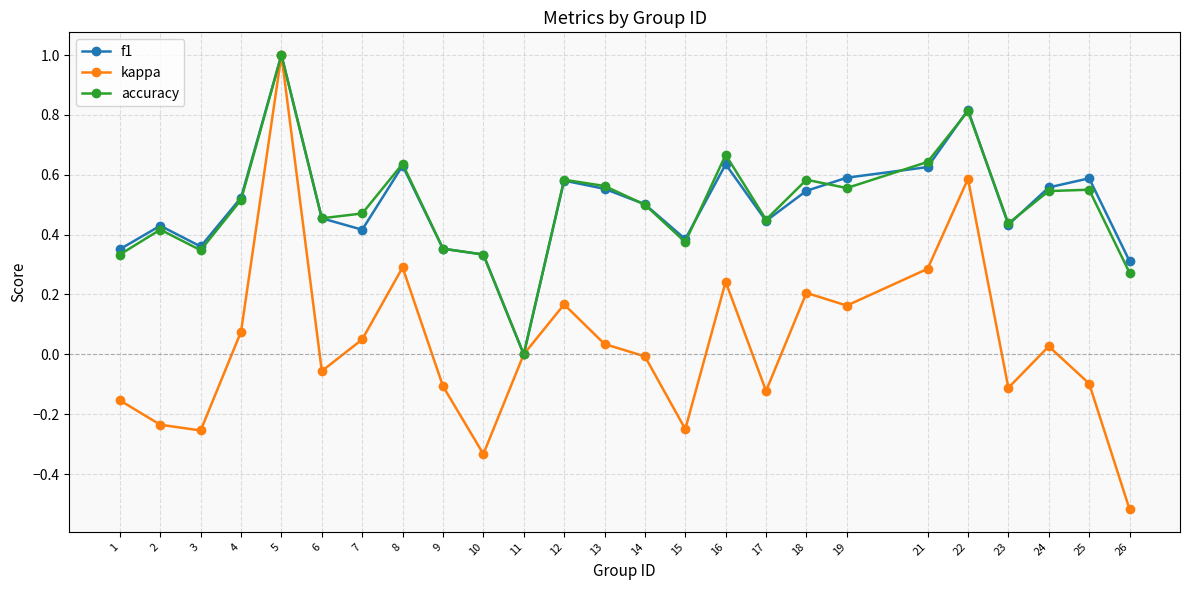

How many interior local valleys does the accuracy series have?

7